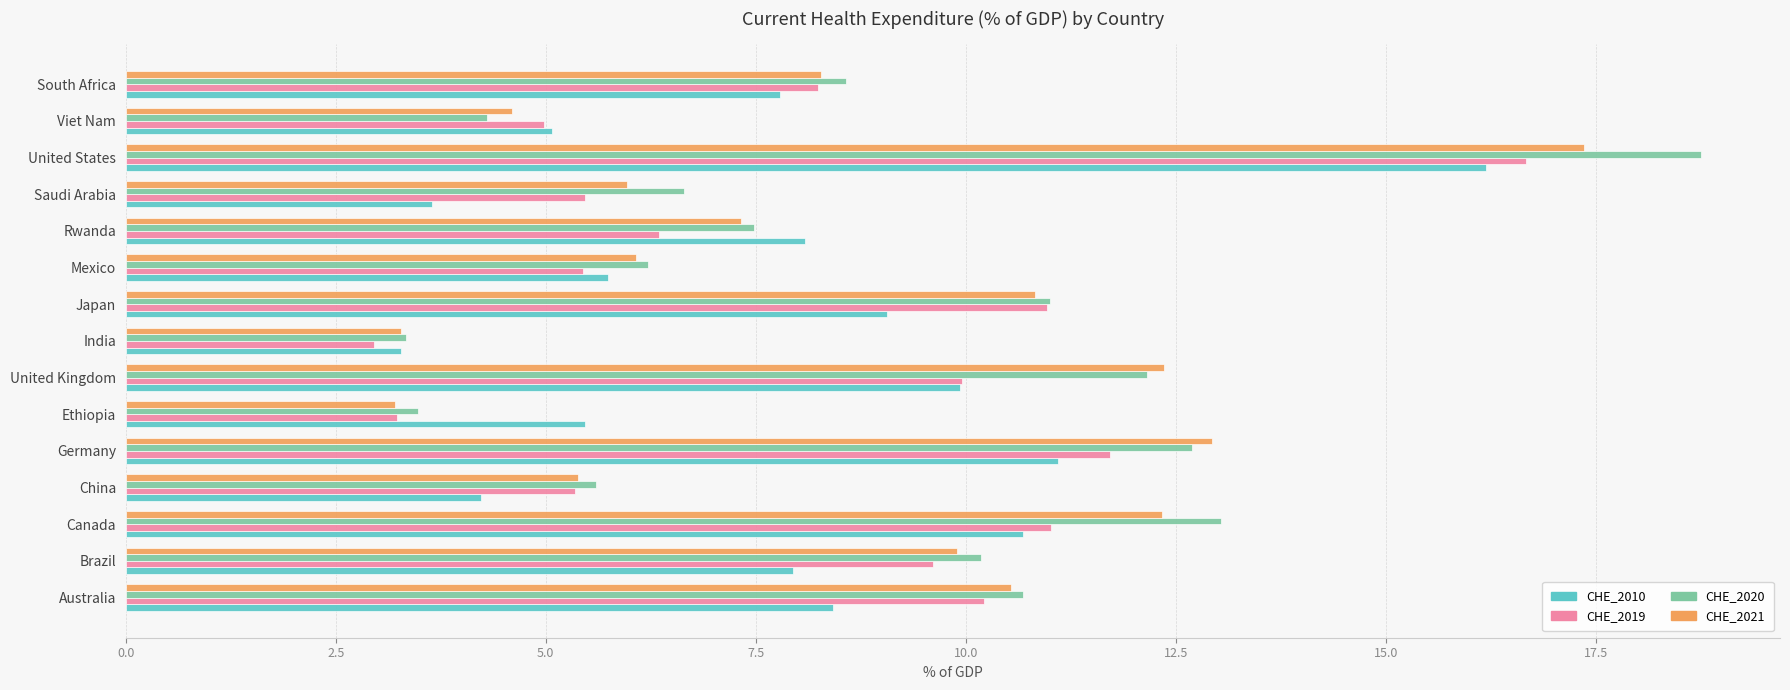

Is it true that CHE_2020 equals 15.7 at Japan?

False